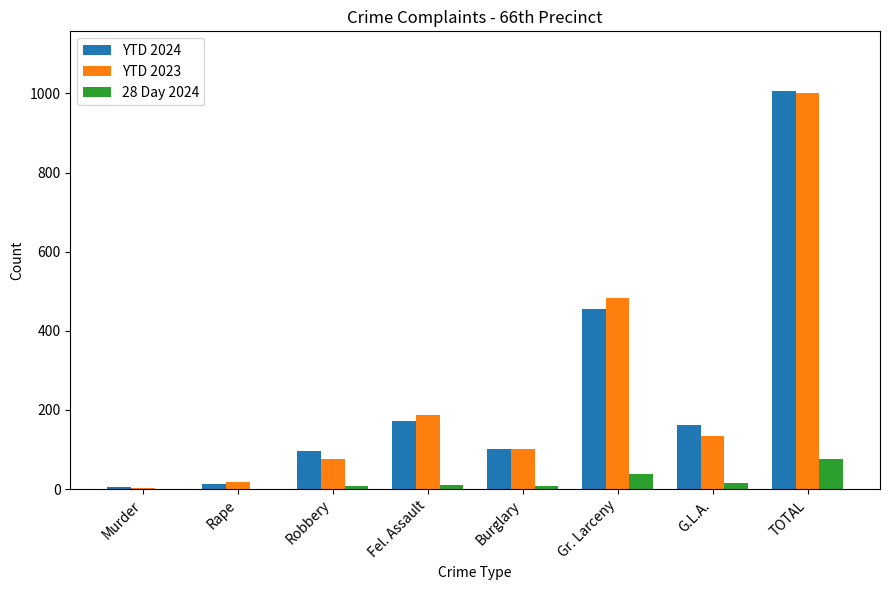

At which category is the sum across all series the highest?

TOTAL